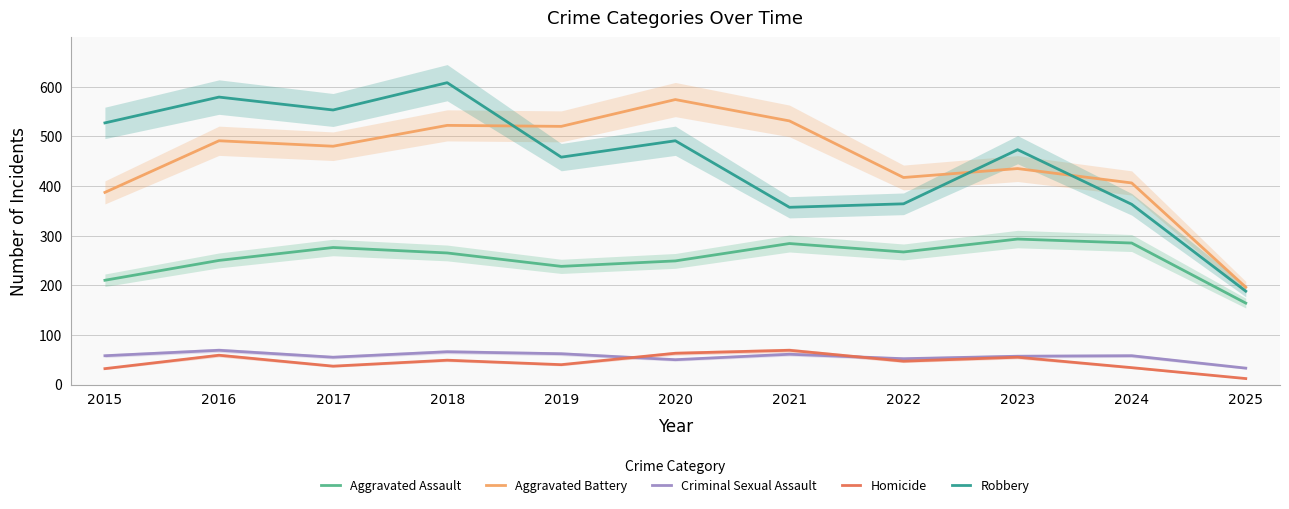

In Homicide, how many points are lower than both neighbors (excluding endpoints)?

3